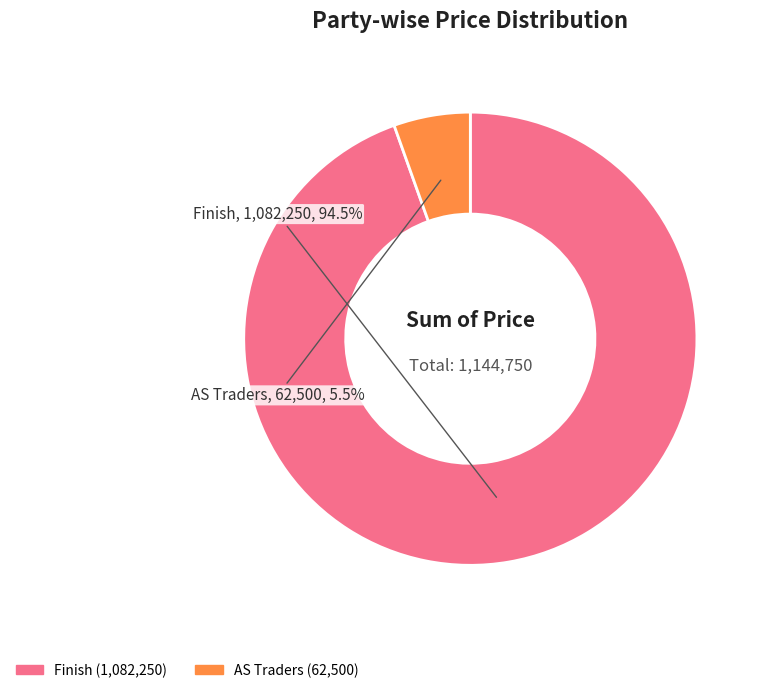

Is there a majority slice in this chart?

Yes